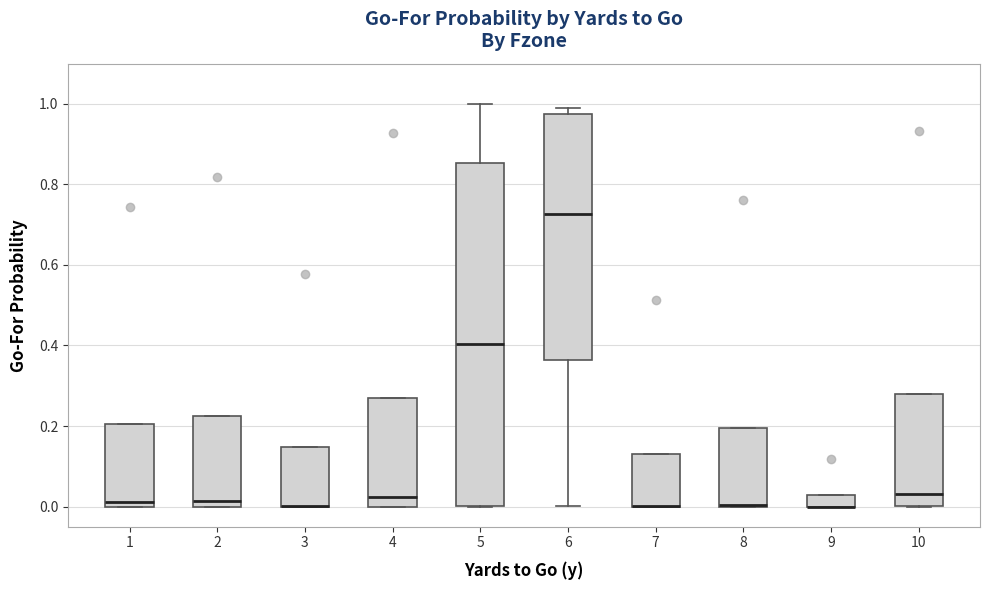

Comparing the boxes themselves (not the whiskers), which one is the tallest?

5